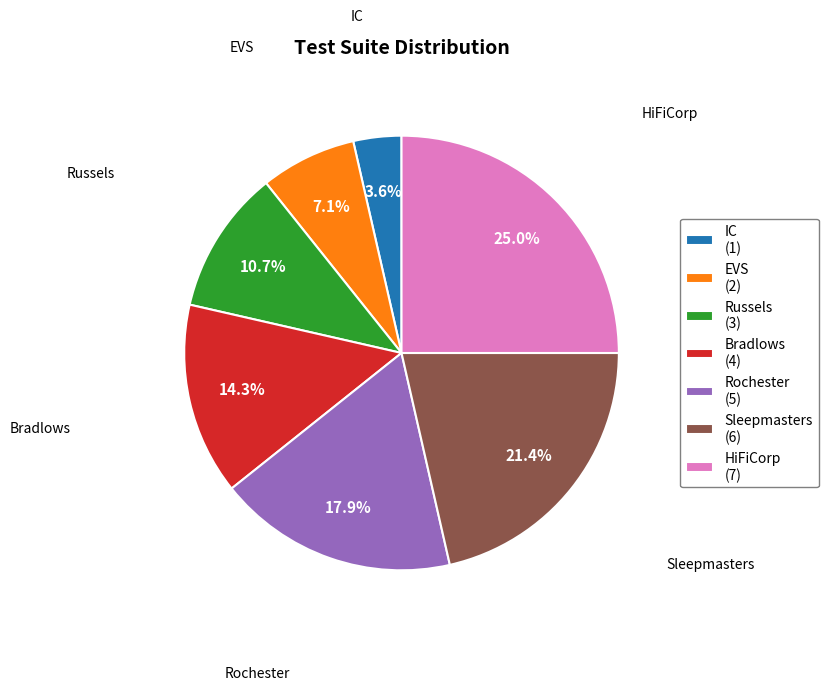

How many slices are in this pie chart?

7